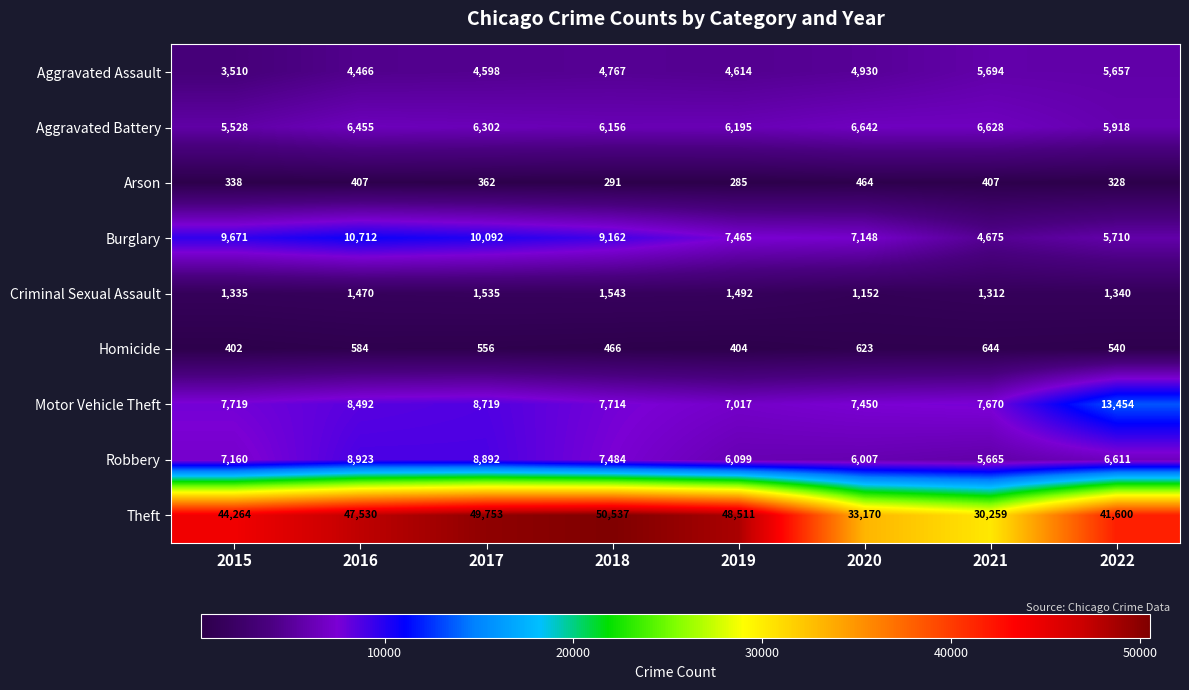

What is the difference between the maximum and minimum values in the Theft series?

20278